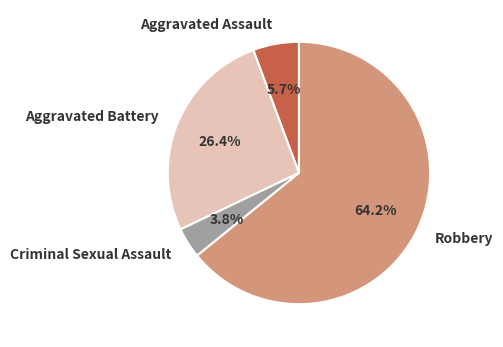

Count the number of slices in the pie.

4